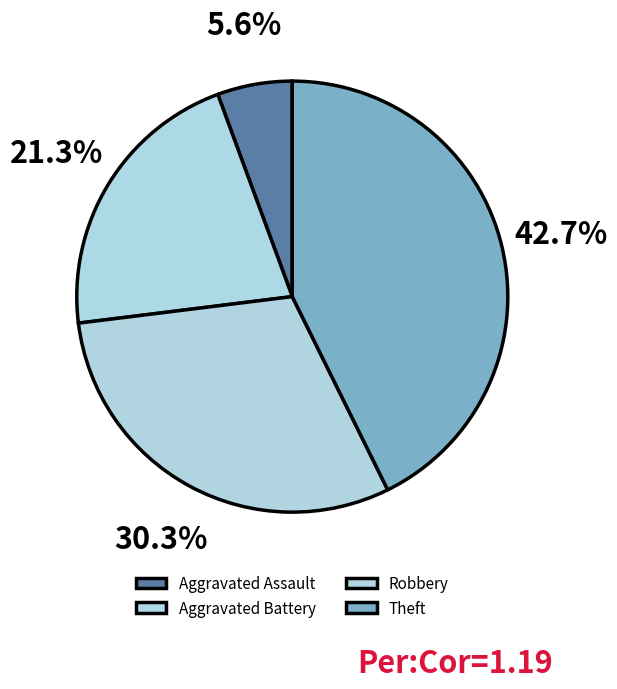

To the nearest percent, what is the average slice percentage?

25%